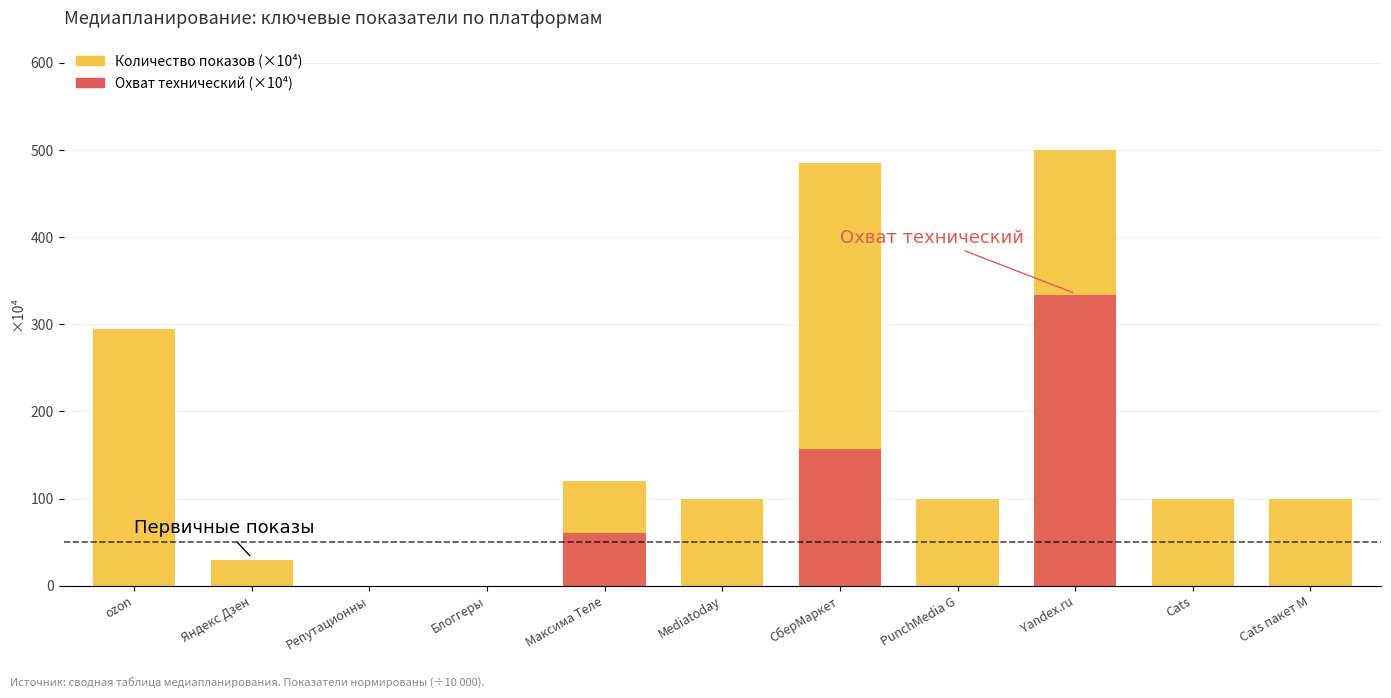

Reading left to right, transcribe all the data shown in this chart.

Количество показов (×10⁴): 294.1	30.0	0.0	0.0	120.0	100.0	485.0	100.0	500.0	100.0	100.0
Охват технический (×10⁴): 0.0	0.0	0.0	0.0	60.0	0.0	156.5	0.0	333.3	0.0	0.0